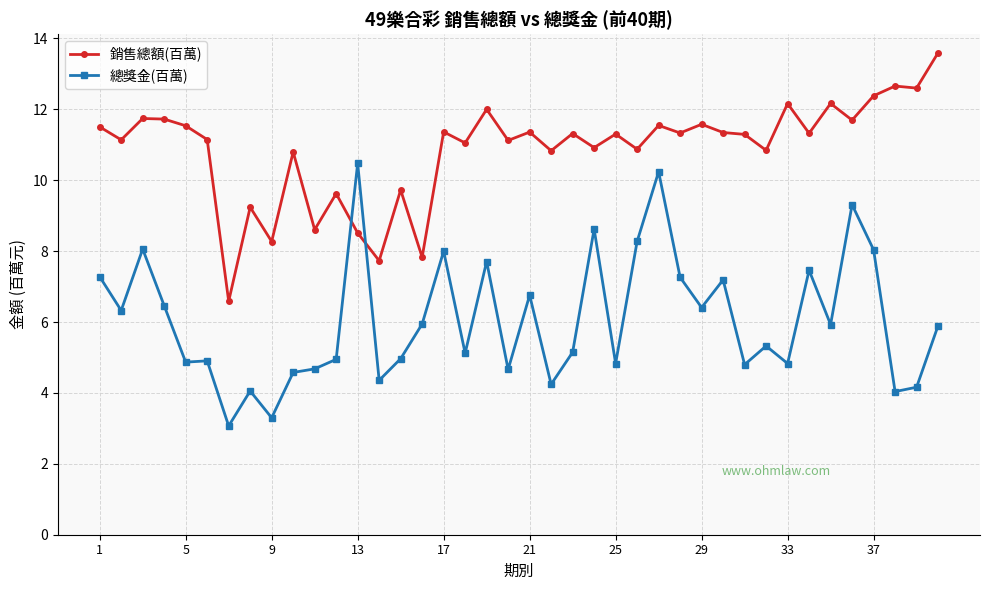

What is the maximum value for 總獎金(百萬)?

10.5